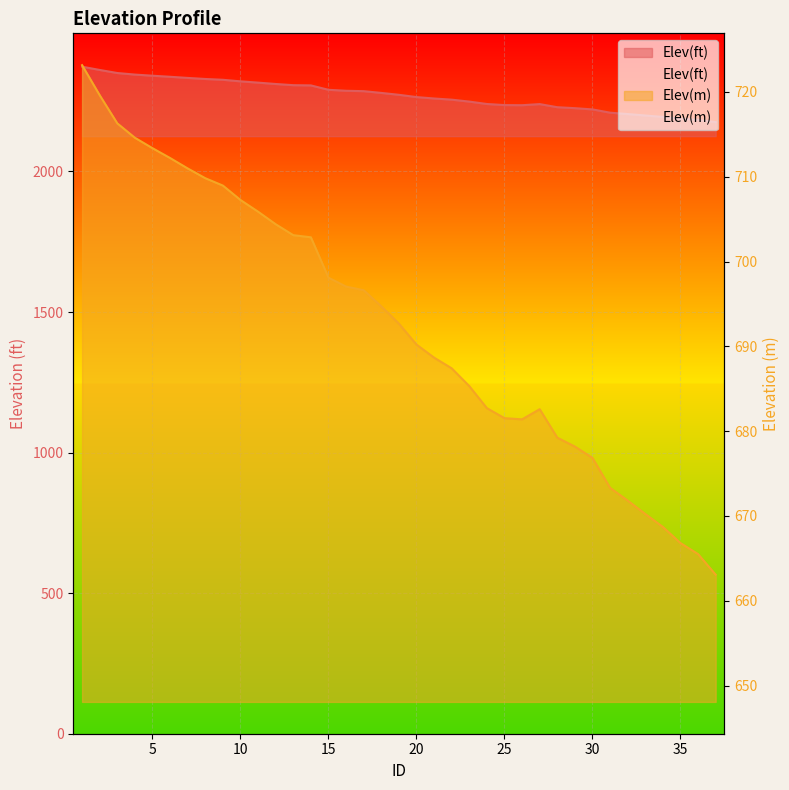

What is the sum of the Elev(m) values at 28 and 20?

1369.4